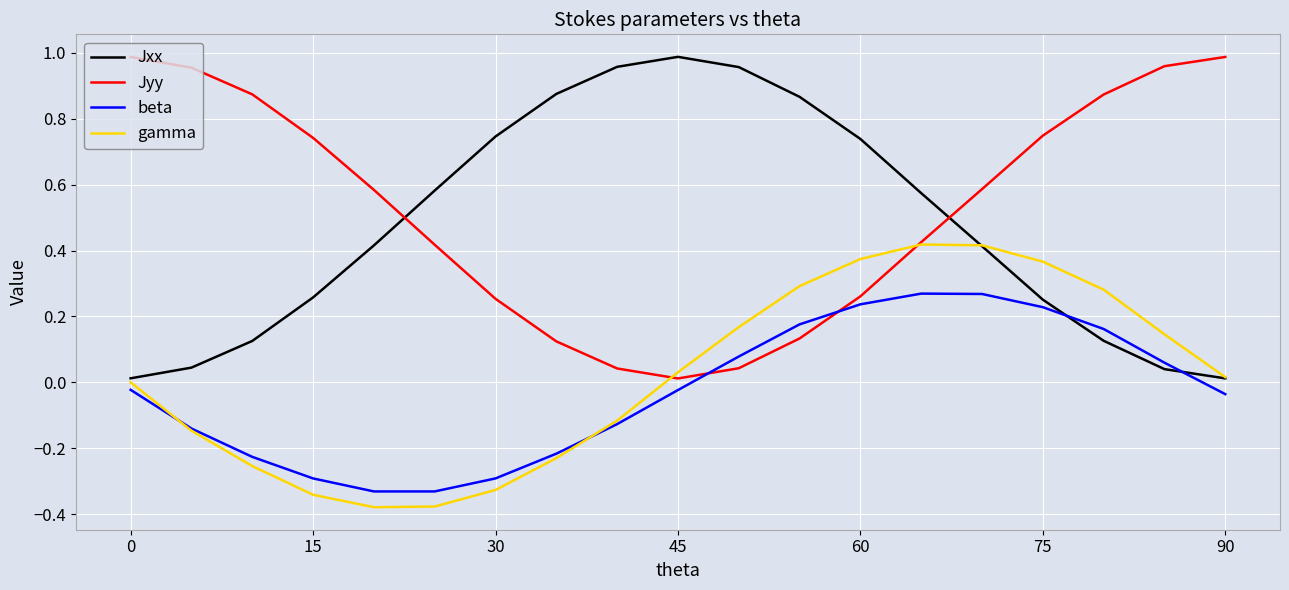

How many intersections are there between Jxx and Jyy?

2